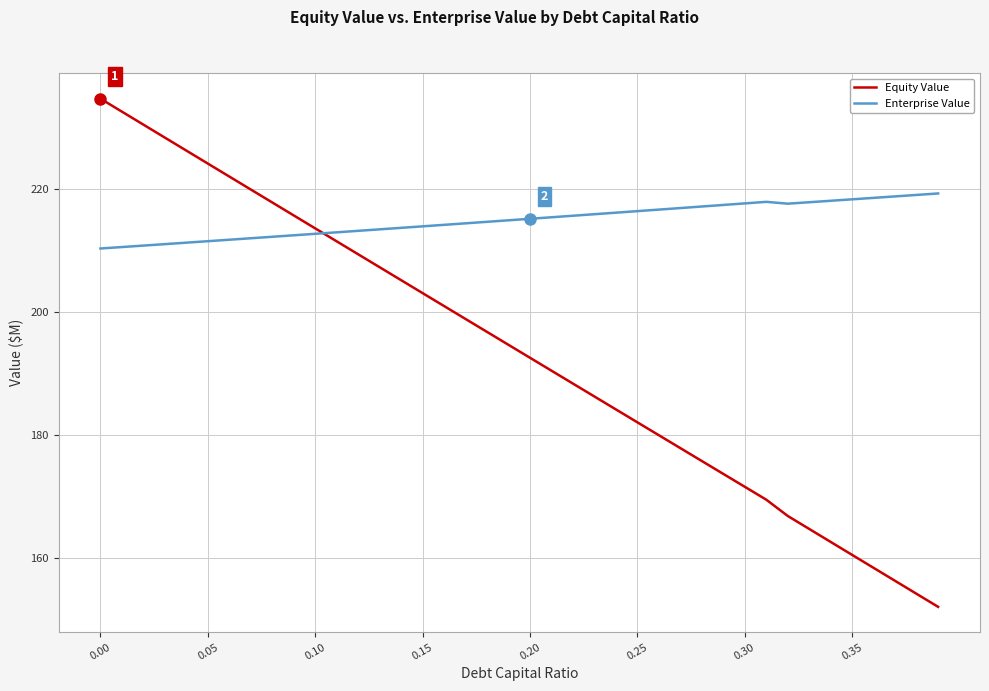

List the series in order of their peak value, lowest first.

Enterprise Value, Equity Value